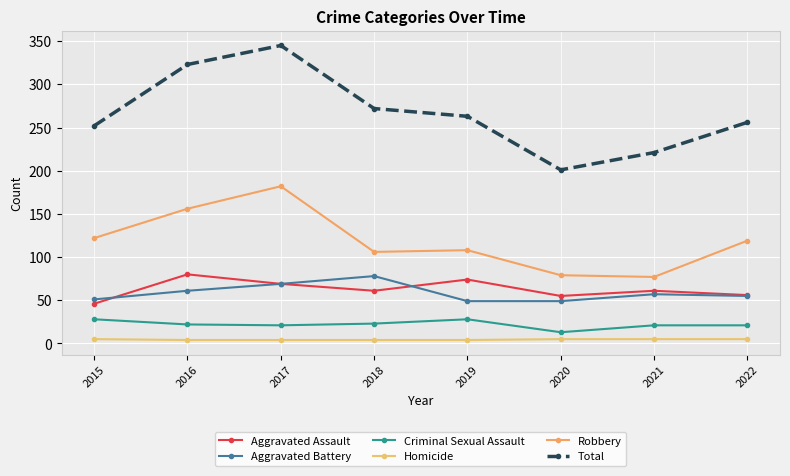

At which category is the sum across all series the highest?

2017